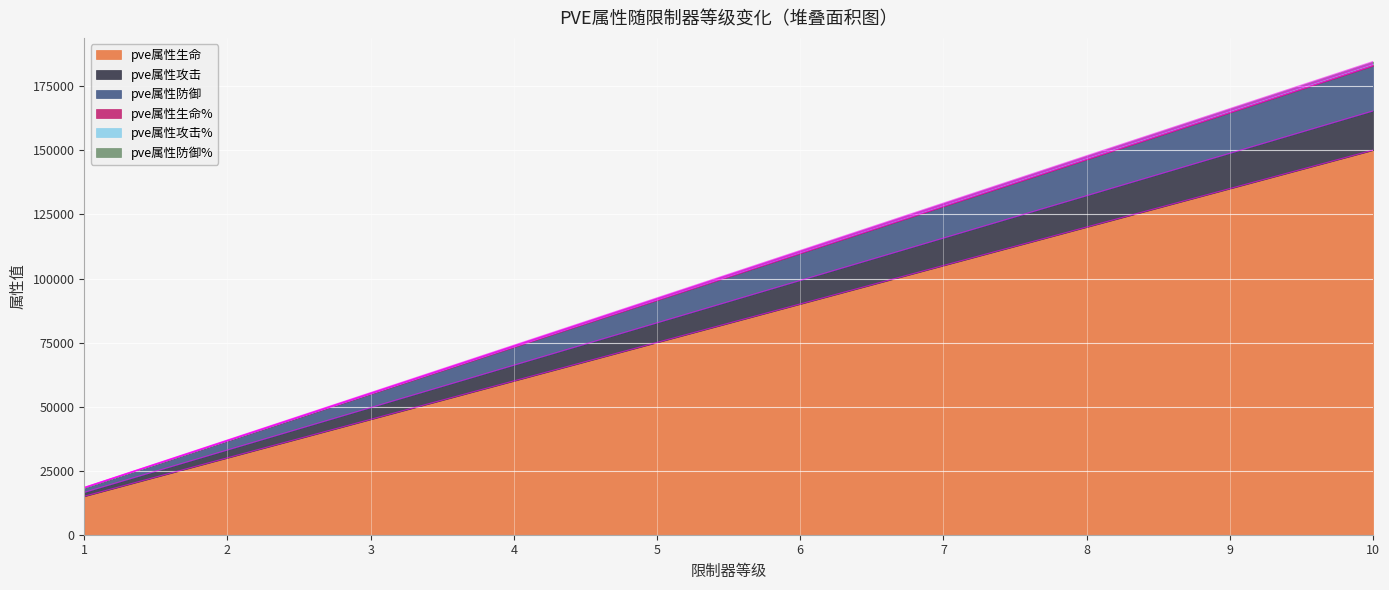

True or false: pve属性生命 and pve属性生命% intersect in this chart.

False